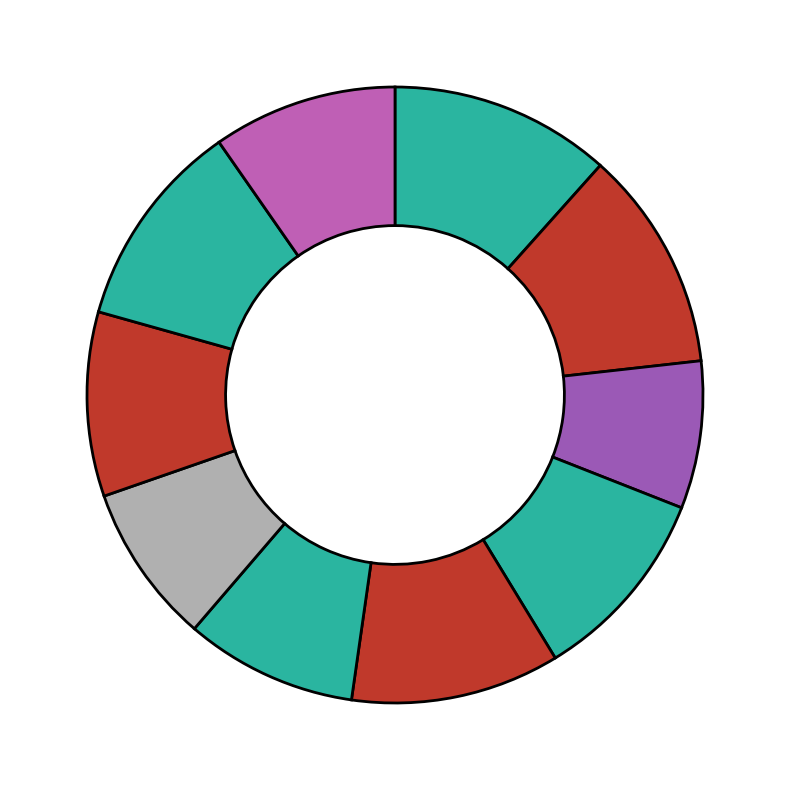

Count the number of slices in the pie.

10